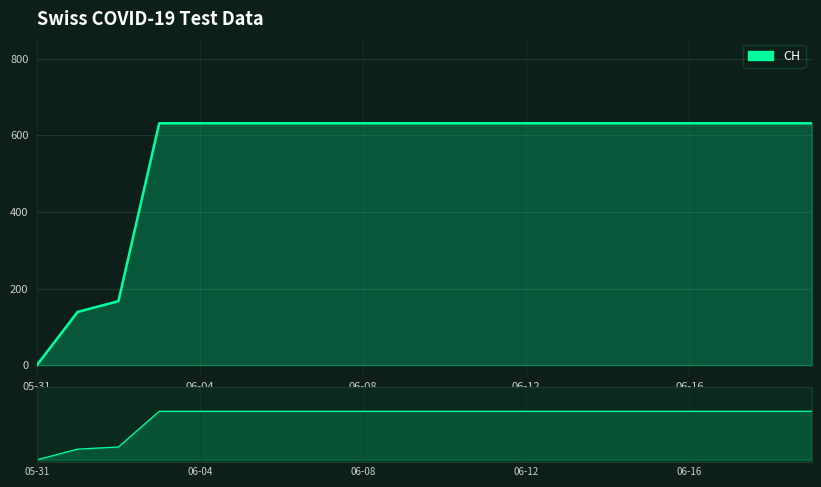

Which label corresponds to the smallest value in the chart?

05-31